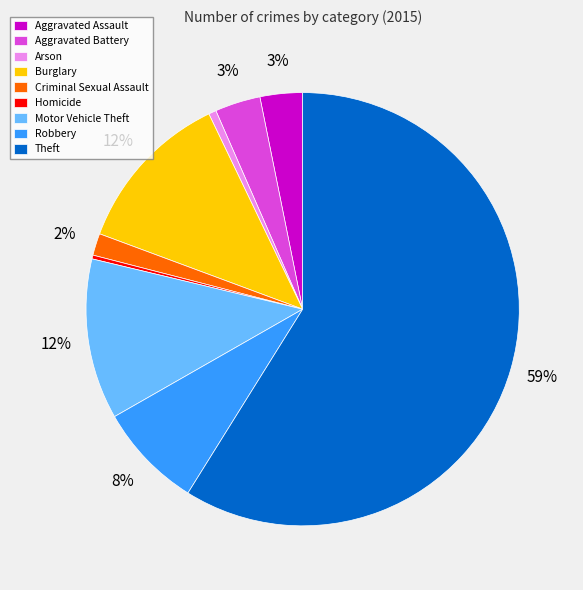

How many segments does this pie chart have?

9